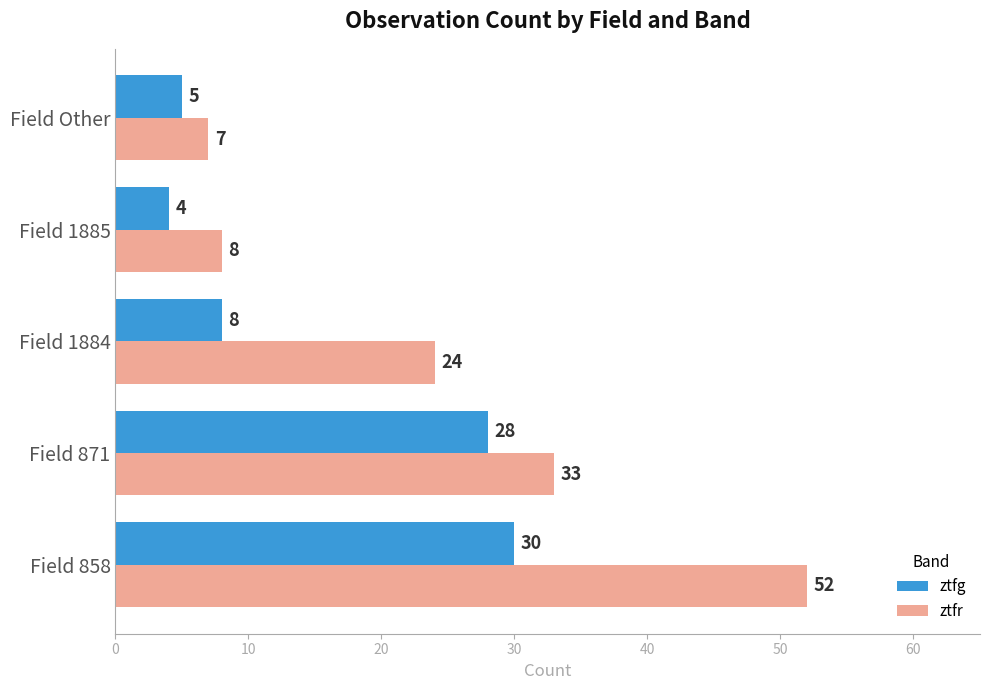

How many values in the ztfr series are below 24?

2